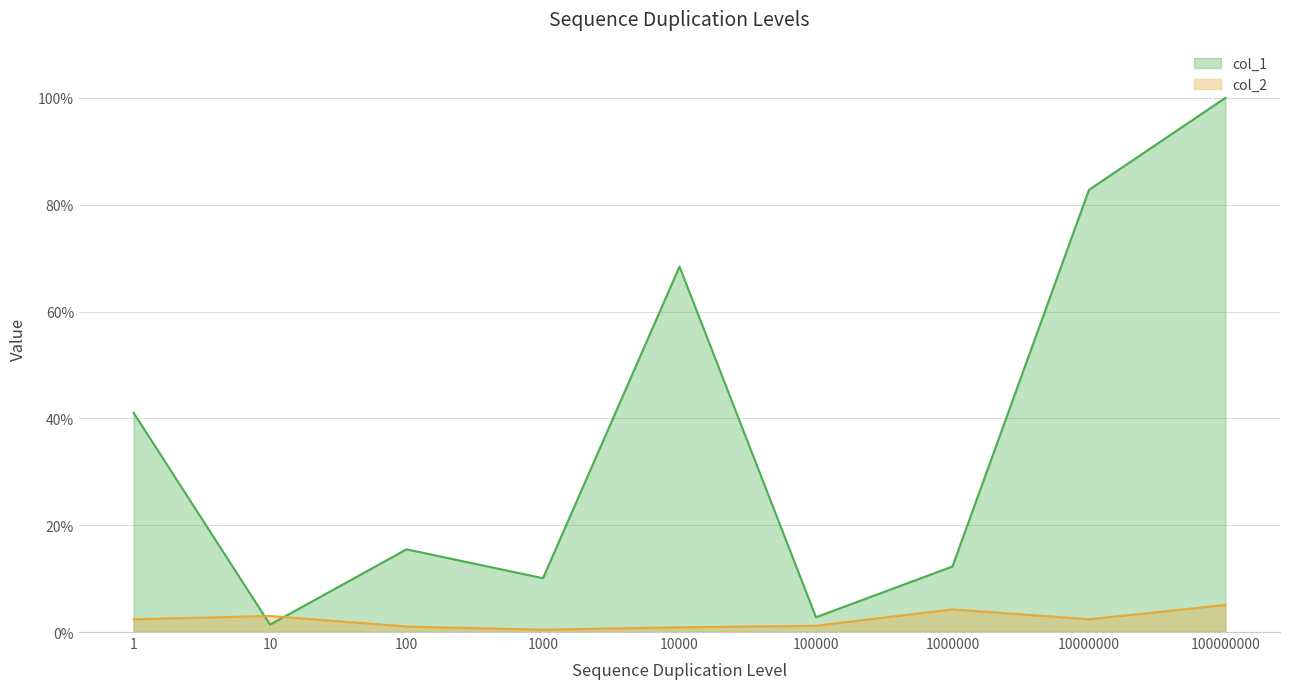

What value does the col_2 series have at 1000000?

4.2